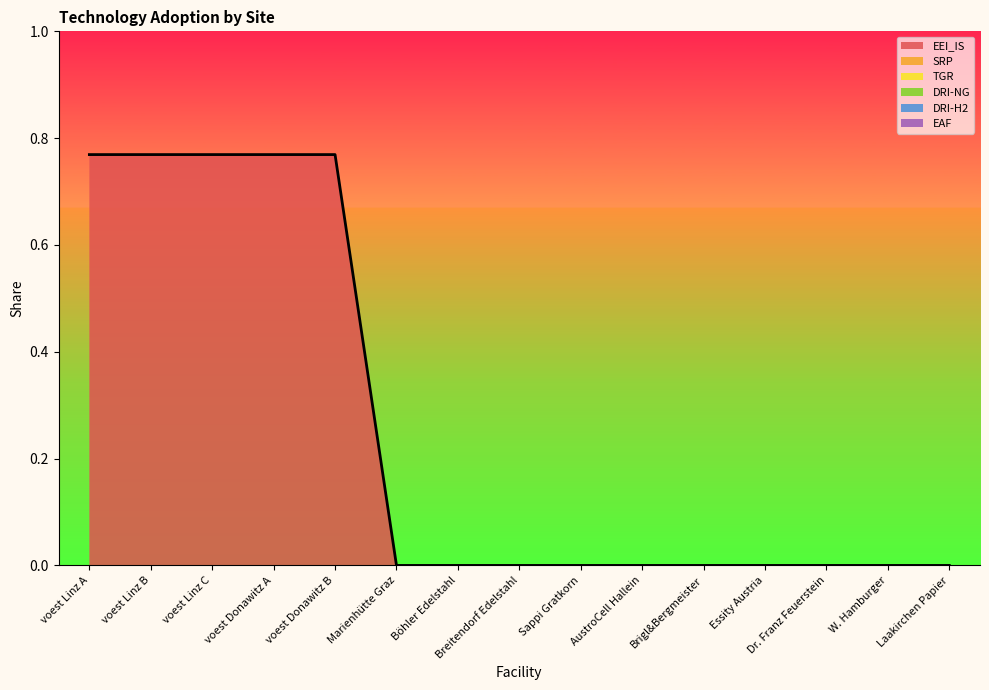

Where is EEI_IS nearest to the value 0?

Marienhütte Graz